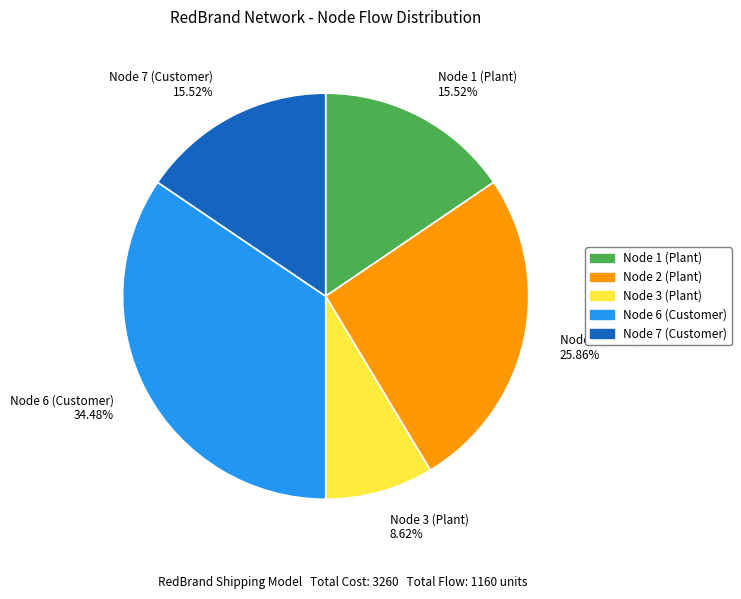

Is the sum of Node 7 (Customer) 15.52% and Node 1 (Plant) 15.52% greater than half?

No